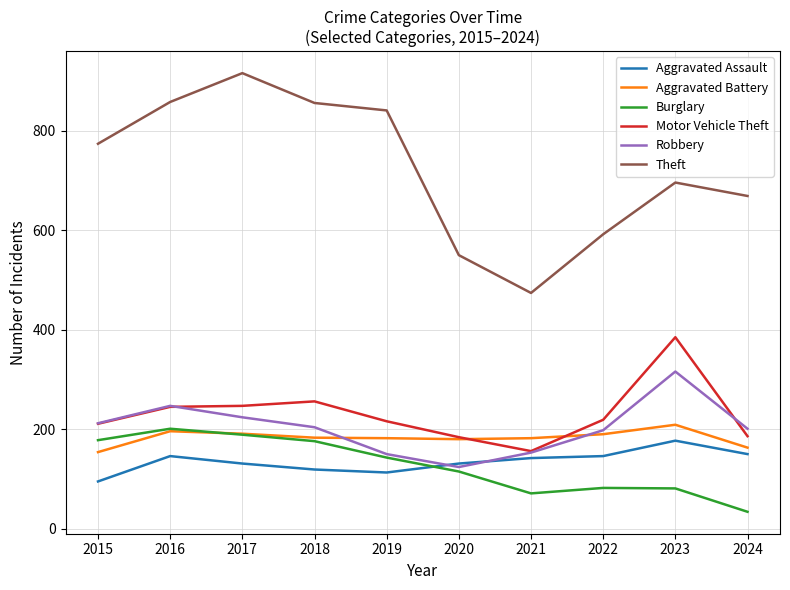

Is the value of Motor Vehicle Theft at 2015 greater than the value of Theft at 2022?

No